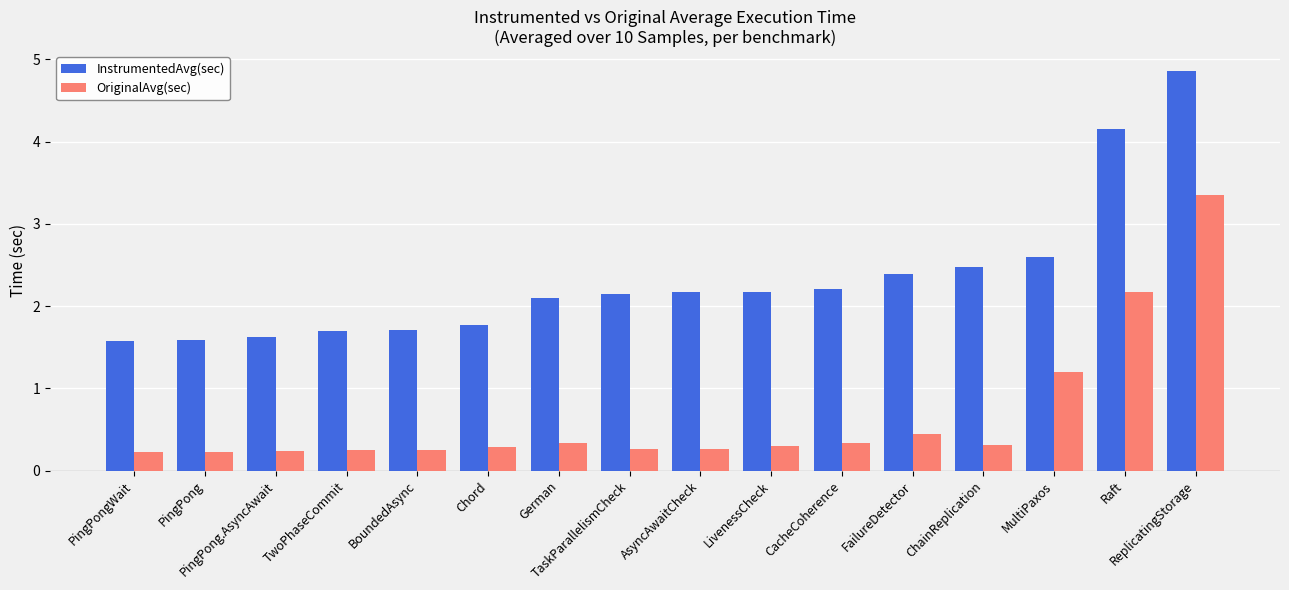

Which series has the largest total across all categories?

InstrumentedAvg(sec)